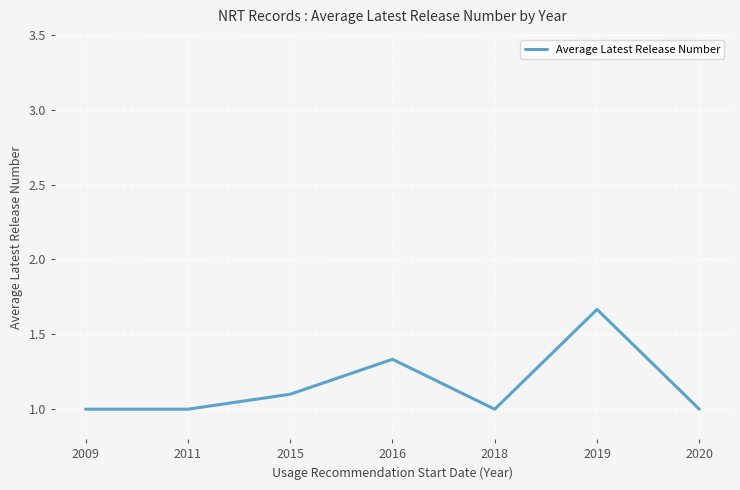

Between 2011 and 2016, which is larger?

2016